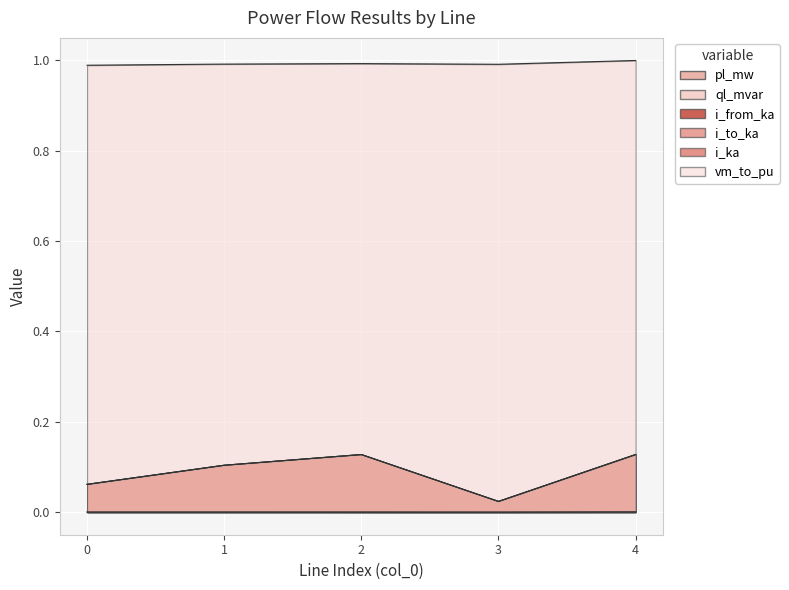

Does the chart display data point markers on the line(s)?

No